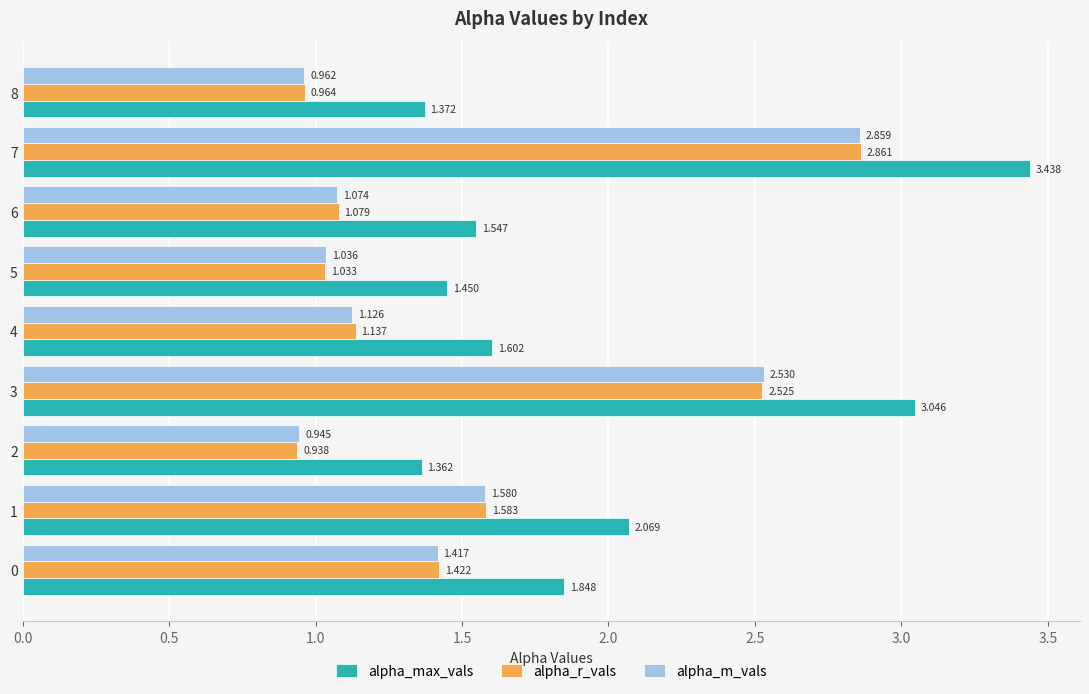

Which series has the largest range (max minus min)?

alpha_max_vals